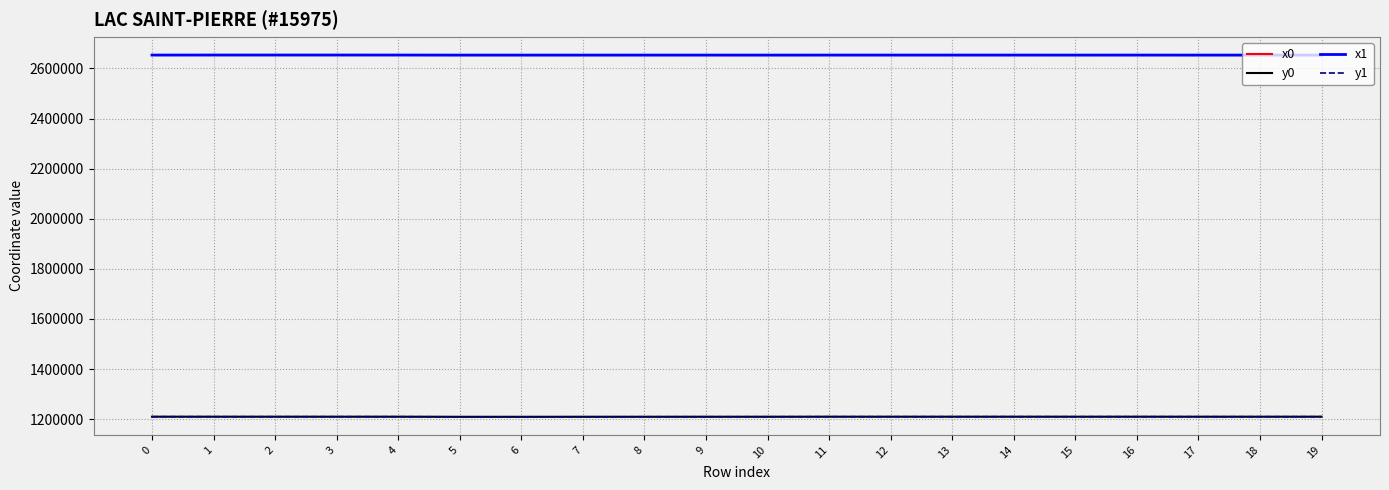

What is the difference between the x0 values at 2 and 5?

240.1